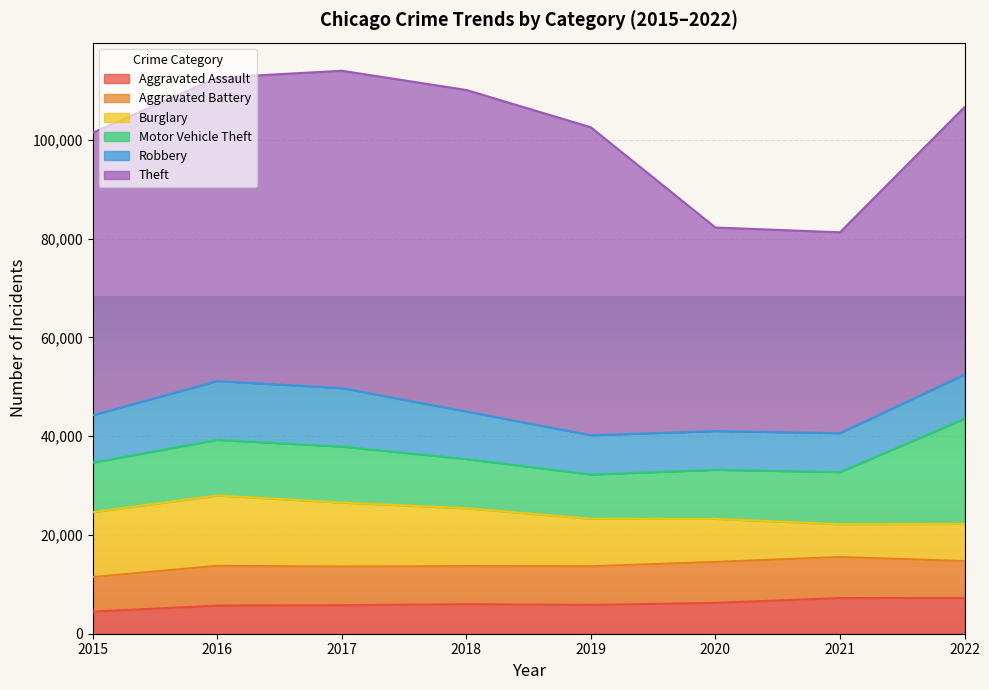

What is the total value across all series at 2017?

114026